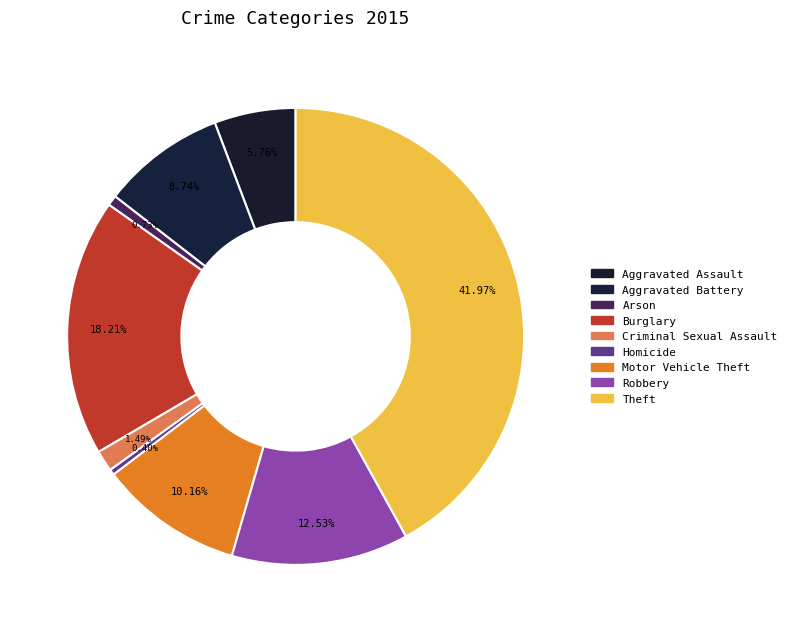

Does Burglary represent more than half of the total?

No